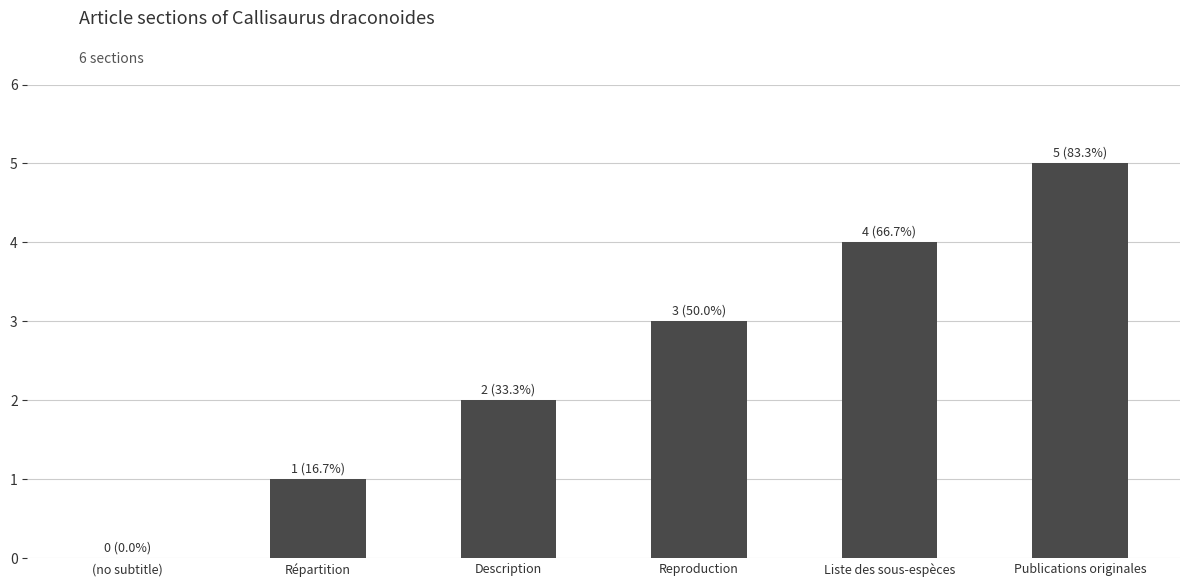

Is it true that the value at Publications originales is 8?

False